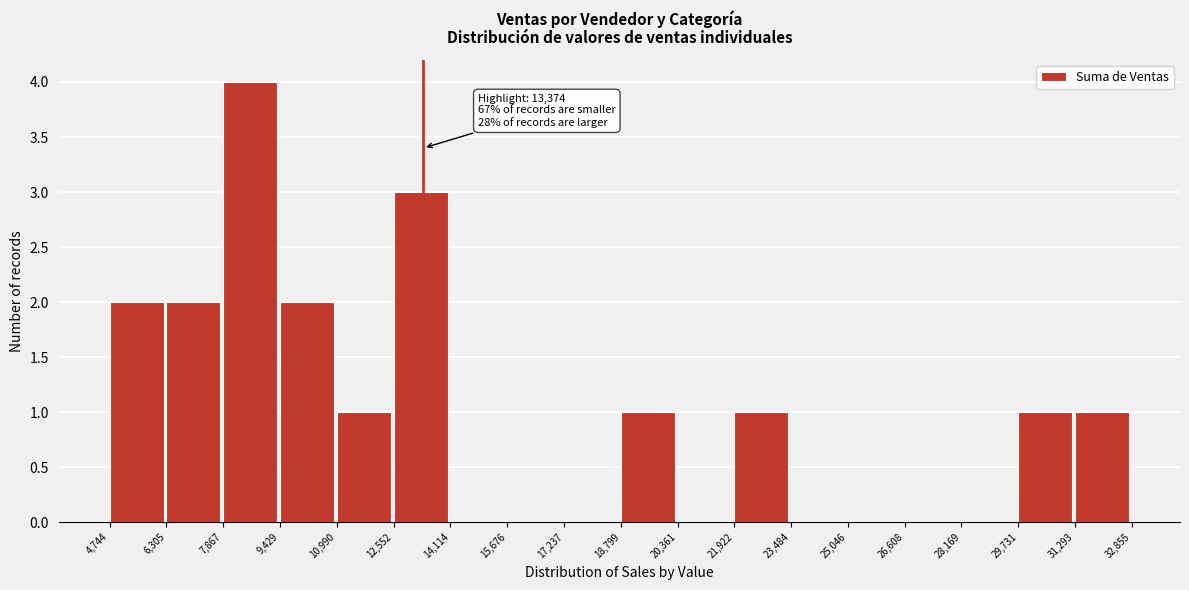

Over which range of the x-axis is the bar tallest?

7,867 to 9,429